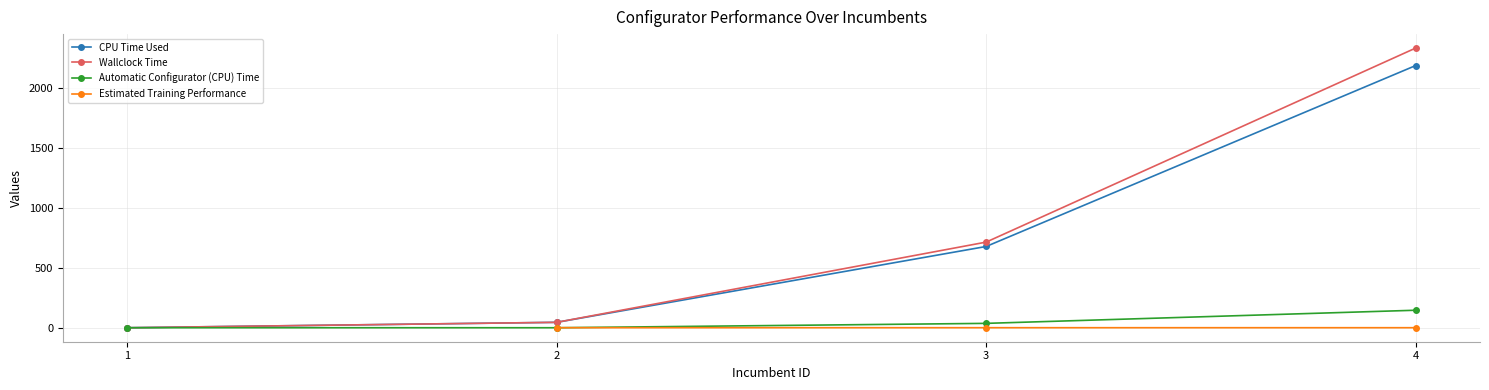

What is the value of the Automatic Configurator (CPU) Time point at the 4th from the left?

146.0